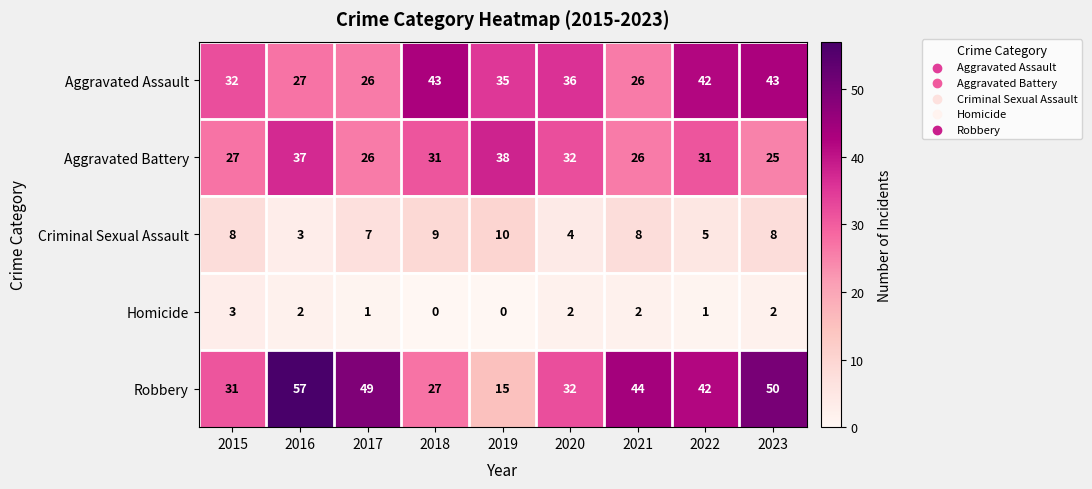

Between 2015 and 2019, which series saw the biggest shift?

Robbery